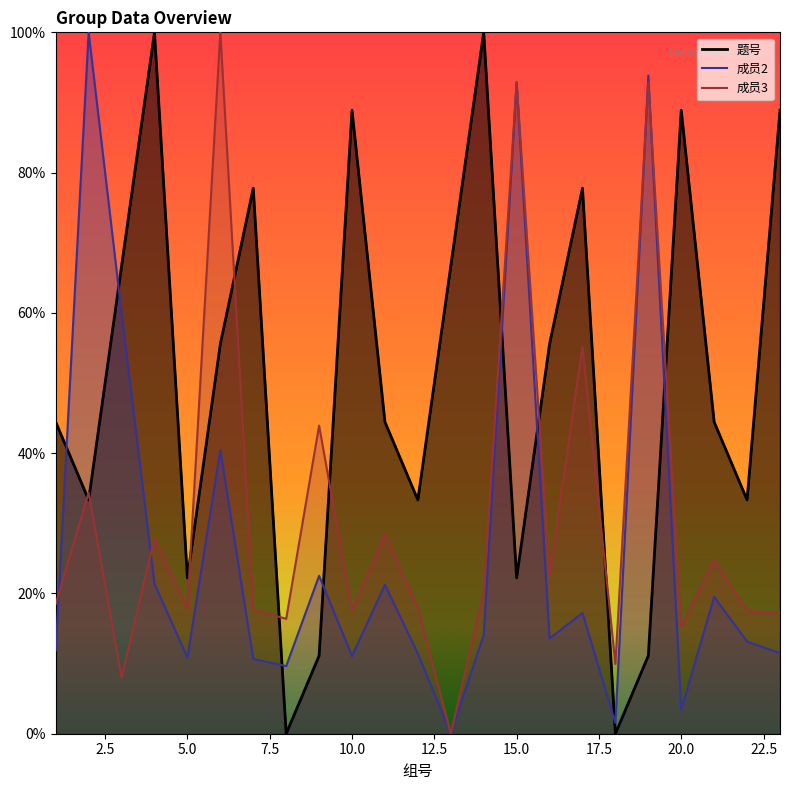

At which category is the sum across all series the highest?

15